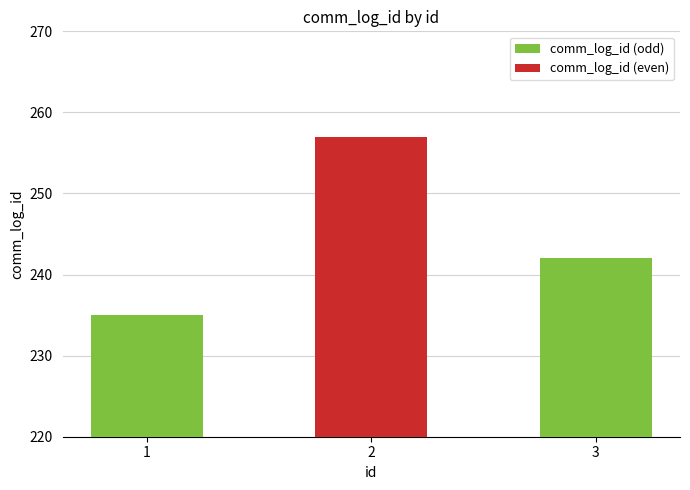

Where is the data nearest to the value 246?

3